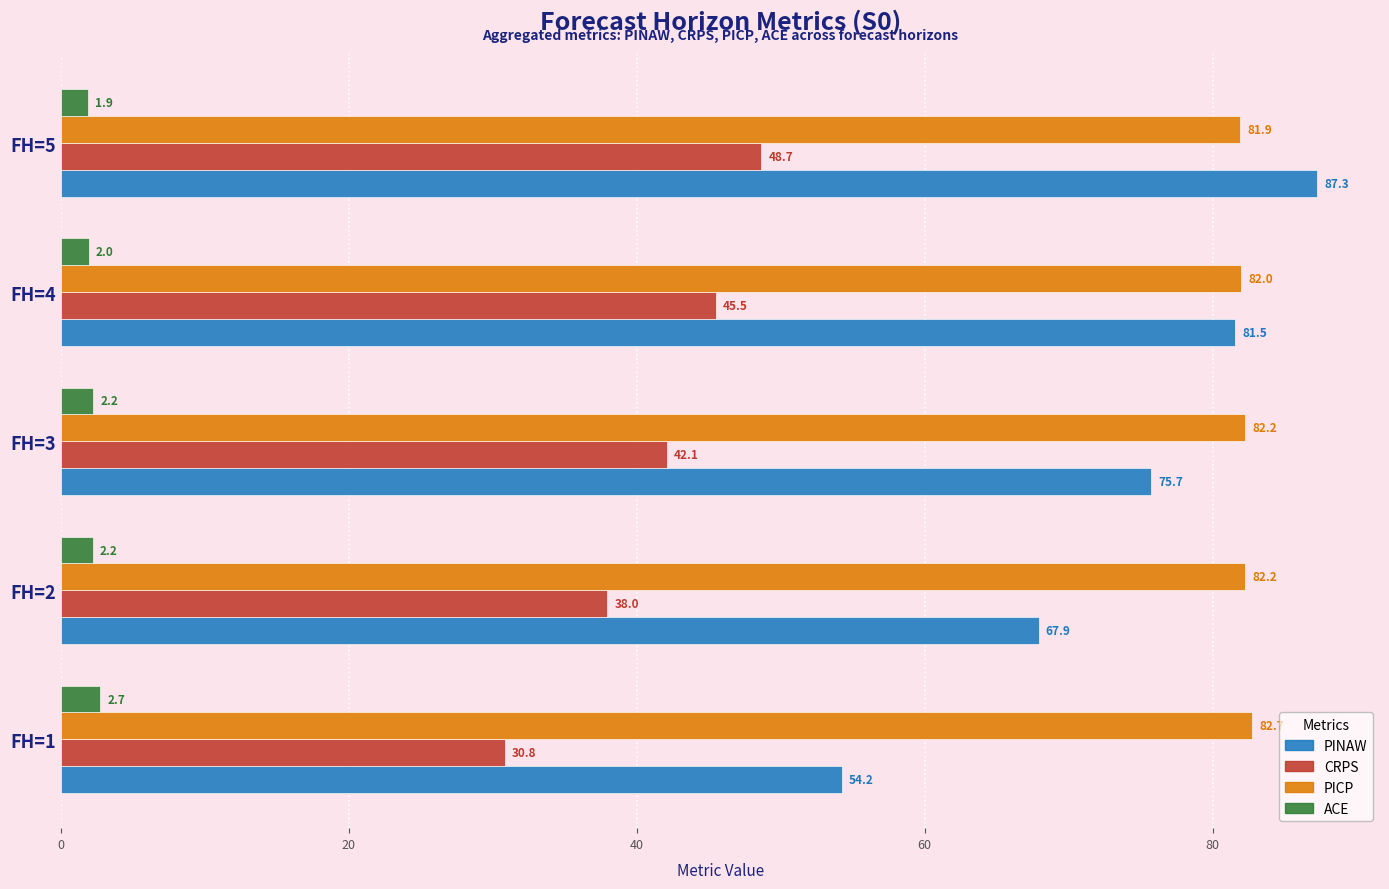

Is it true that PICP equals 81.9 at FH=5?

True